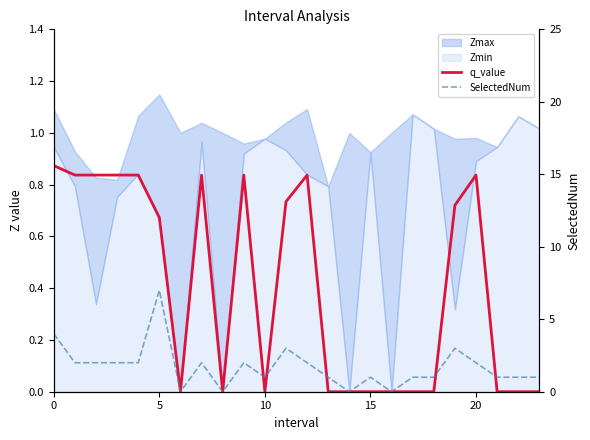

True or false: SelectedNum has a value of 3.9 at 16.

False